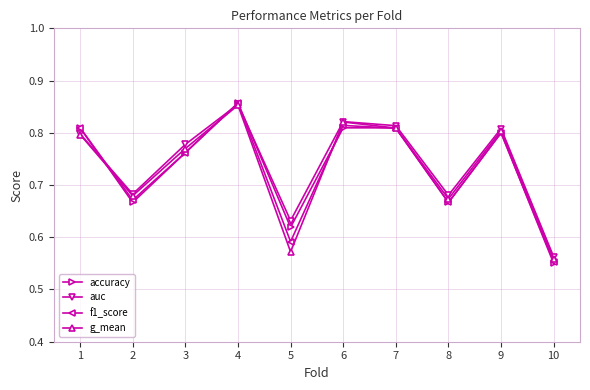

Is it true that accuracy equals 1.3 at 3?

False